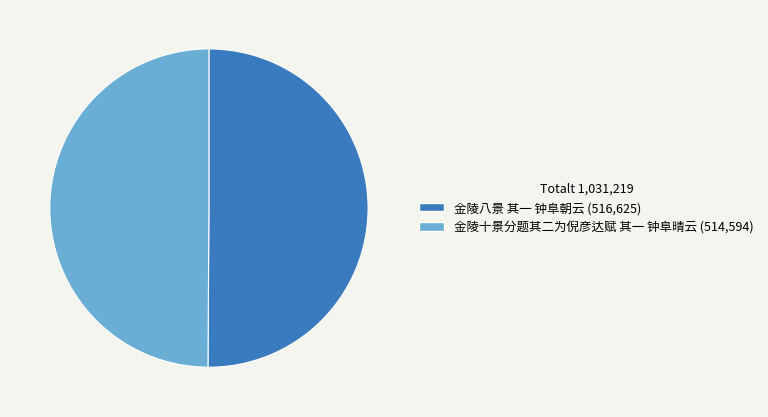

Is the sum of 金陵十景分题其二为倪彦达赋 其一 钟阜晴云 and 金陵八景 其一 钟阜朝云 greater than half?

Yes